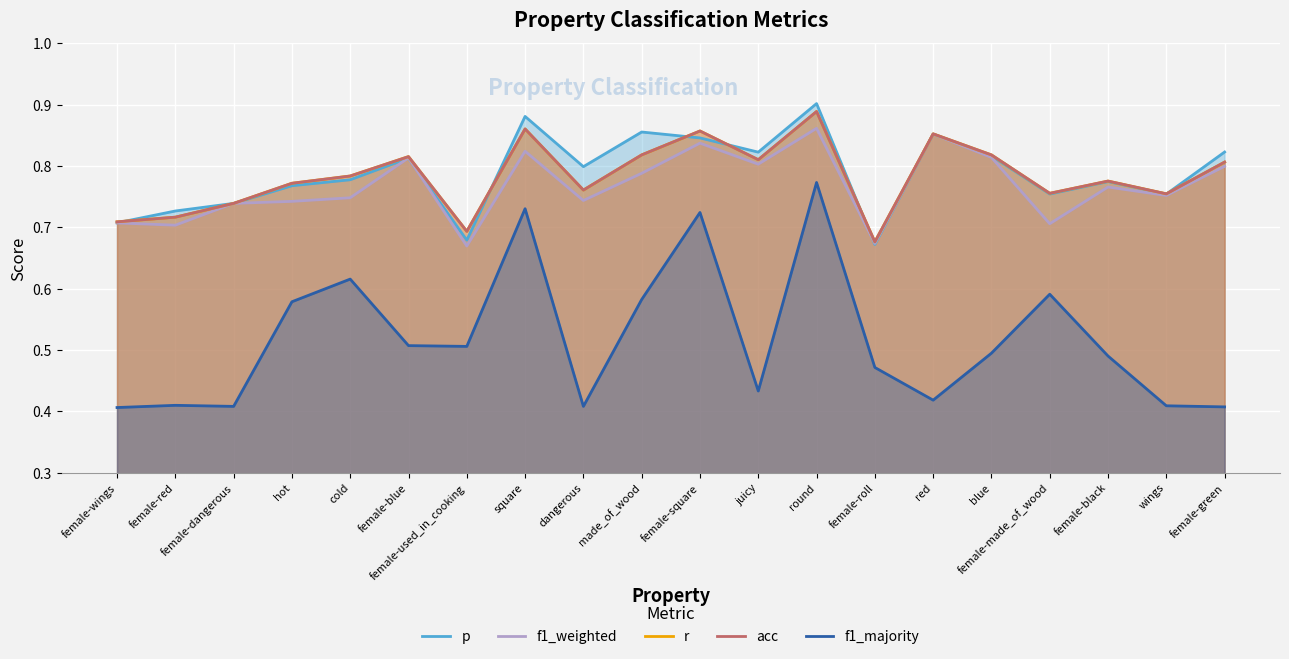

Is the value of p at female-square greater than the value of acc at red?

No